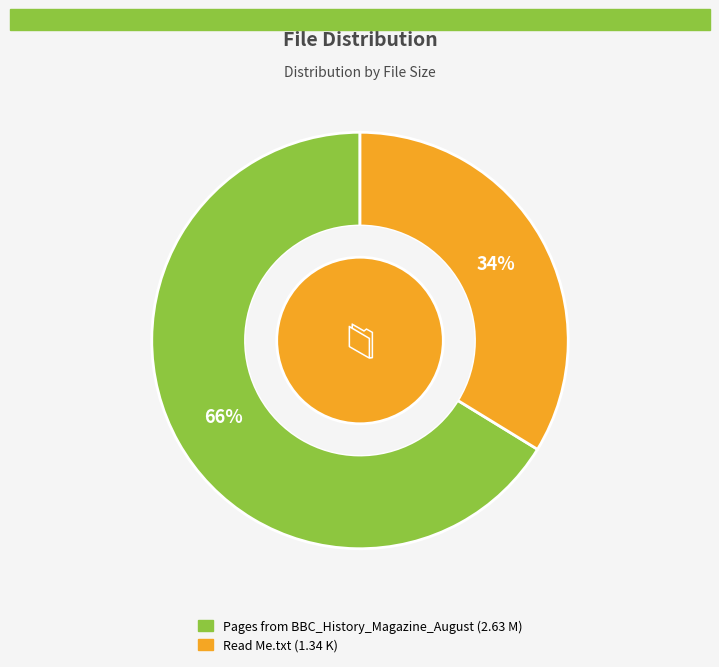

Rank the categories by value from lowest to highest.

Read Me.txt, Pages from BBC_History_Magazine_August